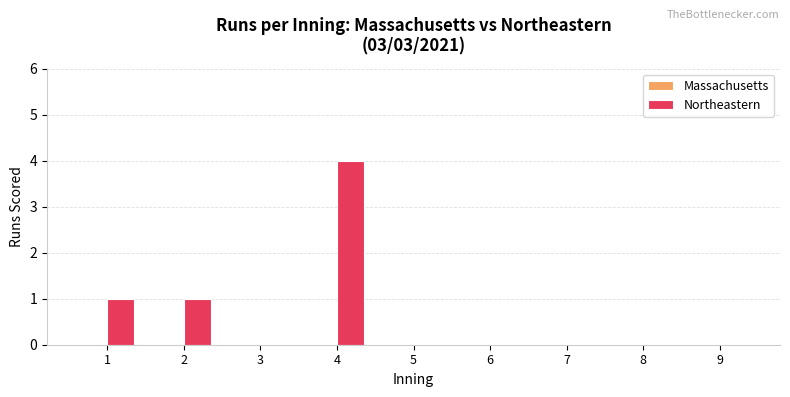

Are the bars horizontal?

No